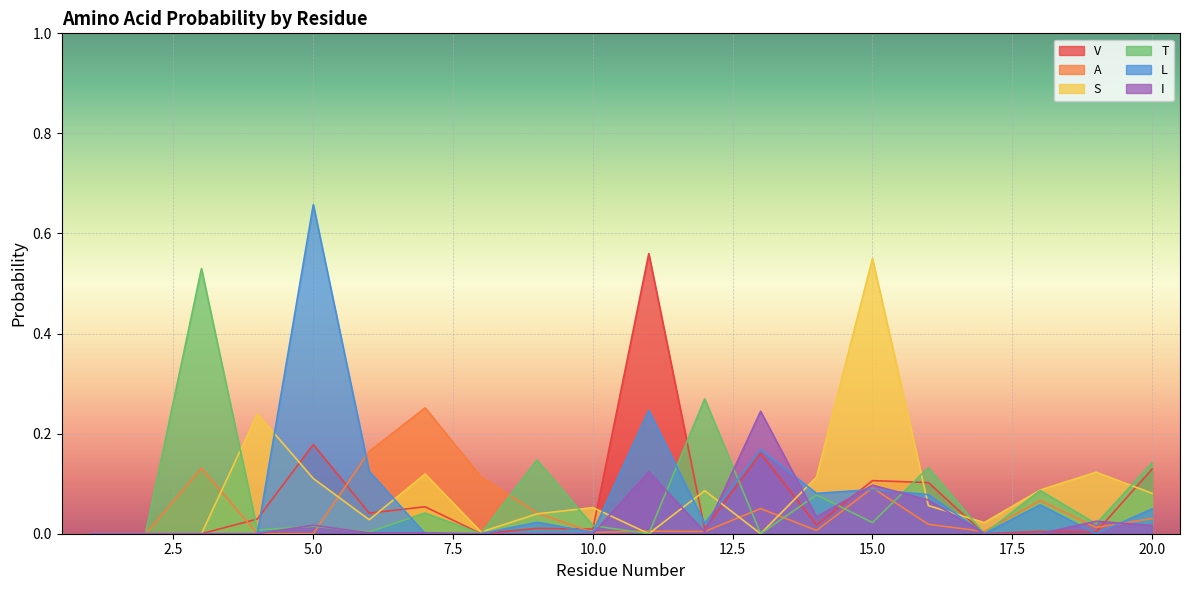

Which series has the largest range (max minus min)?

L